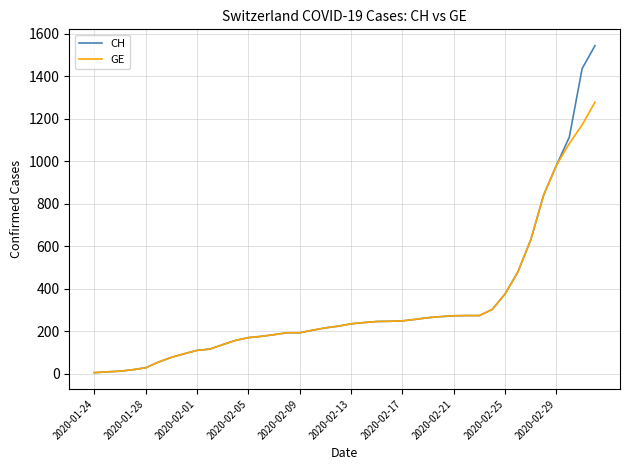

Which series has the largest range (max minus min)?

CH